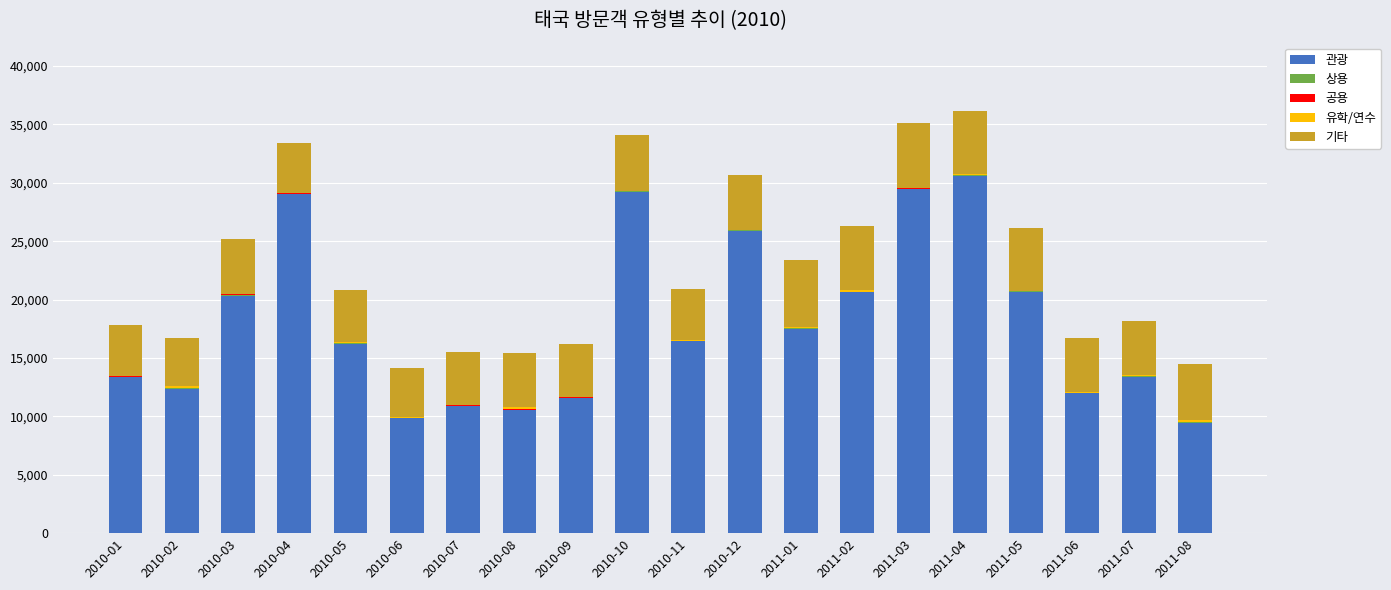

What is the maximum value for 관광?

30614